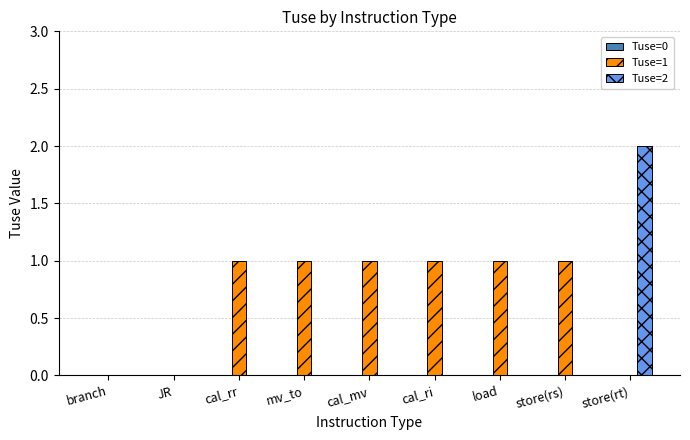

Count the number of categories in the chart.

9